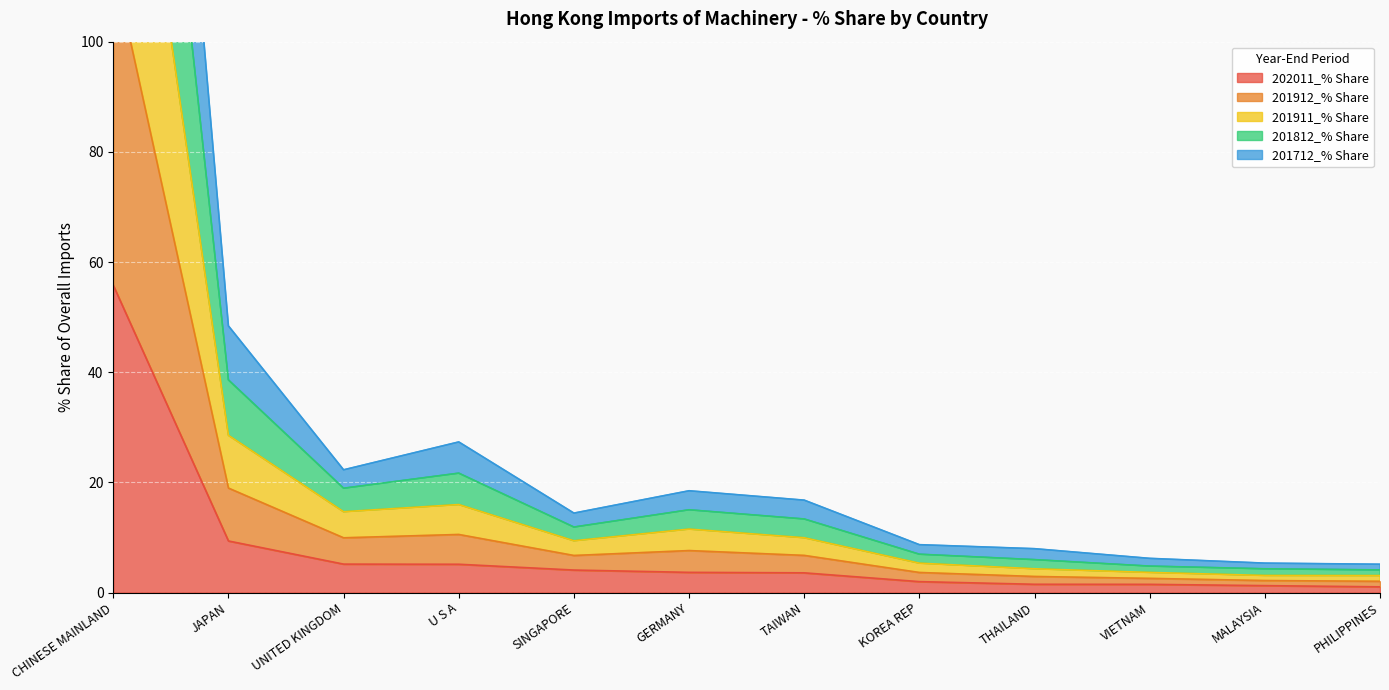

Where is 202011_% Share nearest to the value 28?

JAPAN